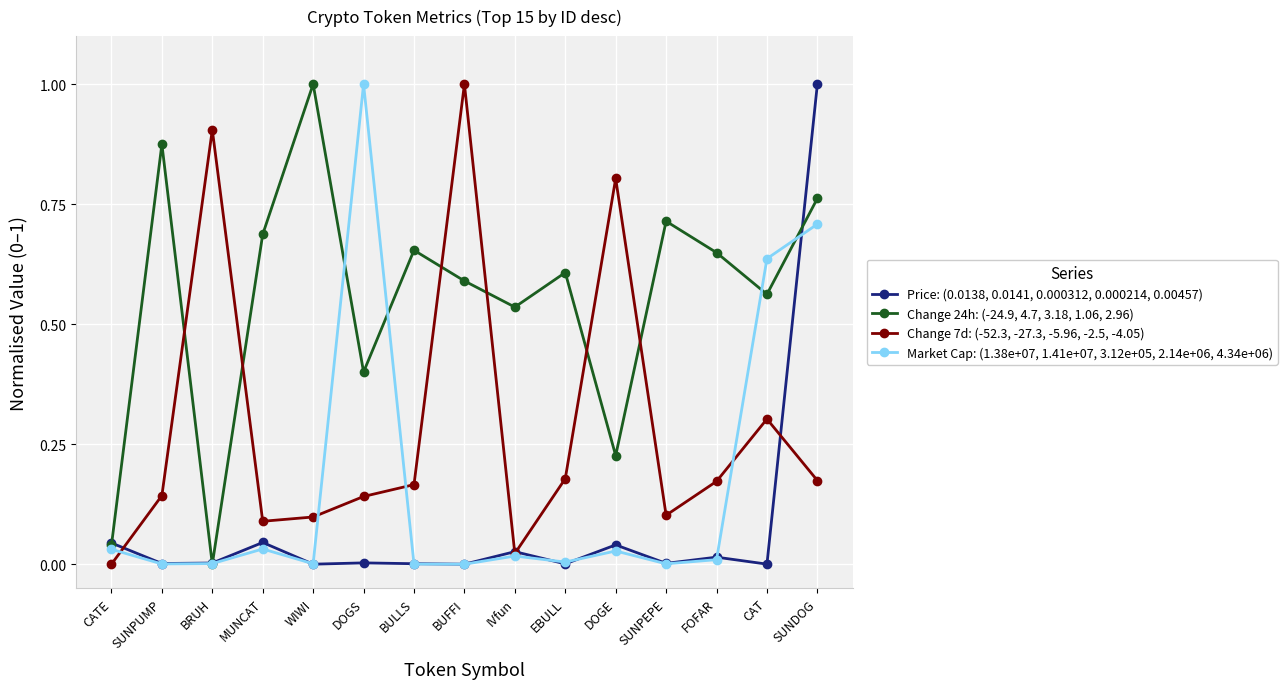

What is the total value across all series at SUNDOG?

2.6